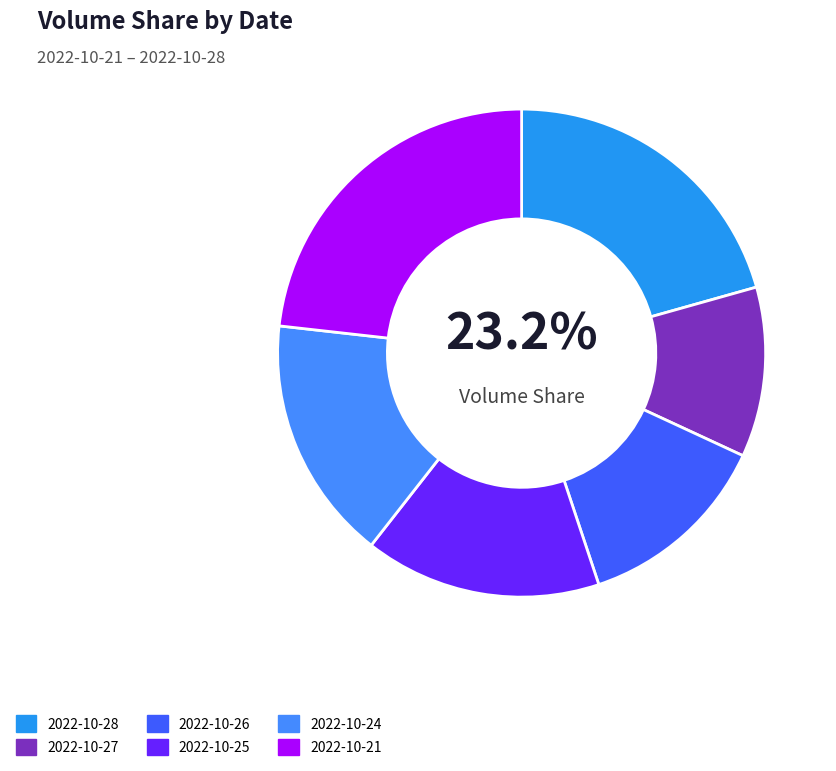

Rank the categories by value from highest to lowest.

2022-10-21, 2022-10-28, 2022-10-24, 2022-10-25, 2022-10-26, 2022-10-27